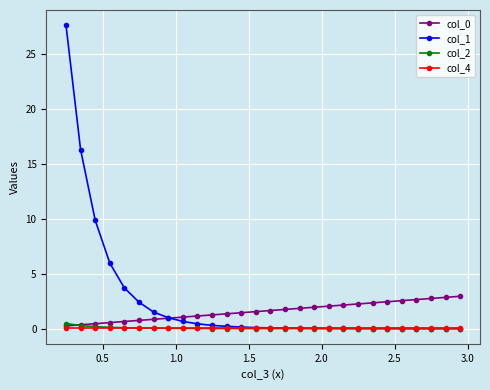

Which series has the largest range (max minus min)?

col_1